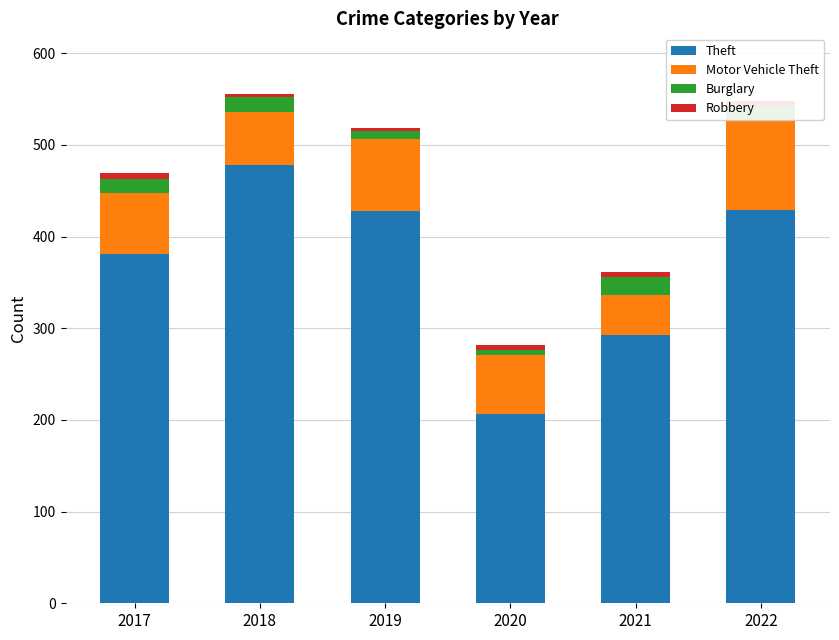

What is the approximate value of Burglary at 2021?

20